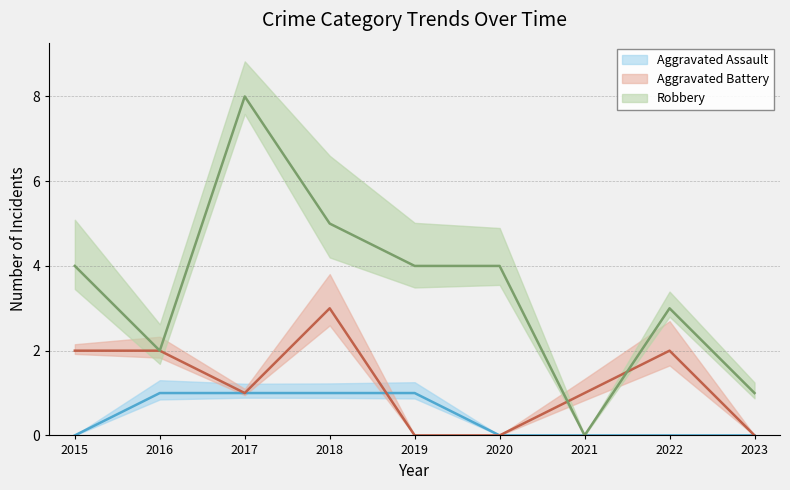

What value does the Robbery series have at 2017?

8